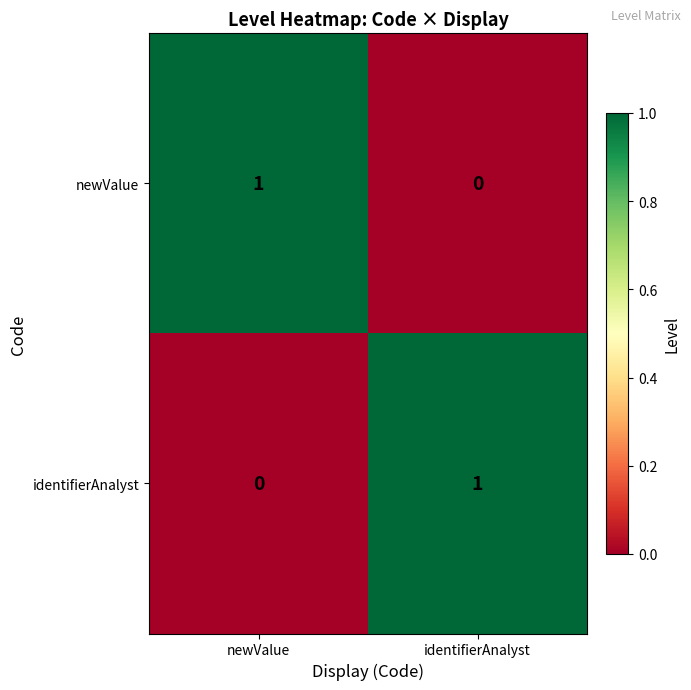

At how many categories does at least one series exceed 0?

2